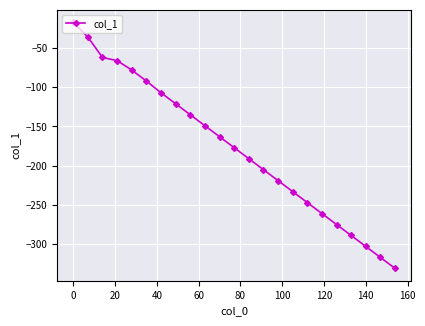

What is the minimum value shown in the chart?

-331